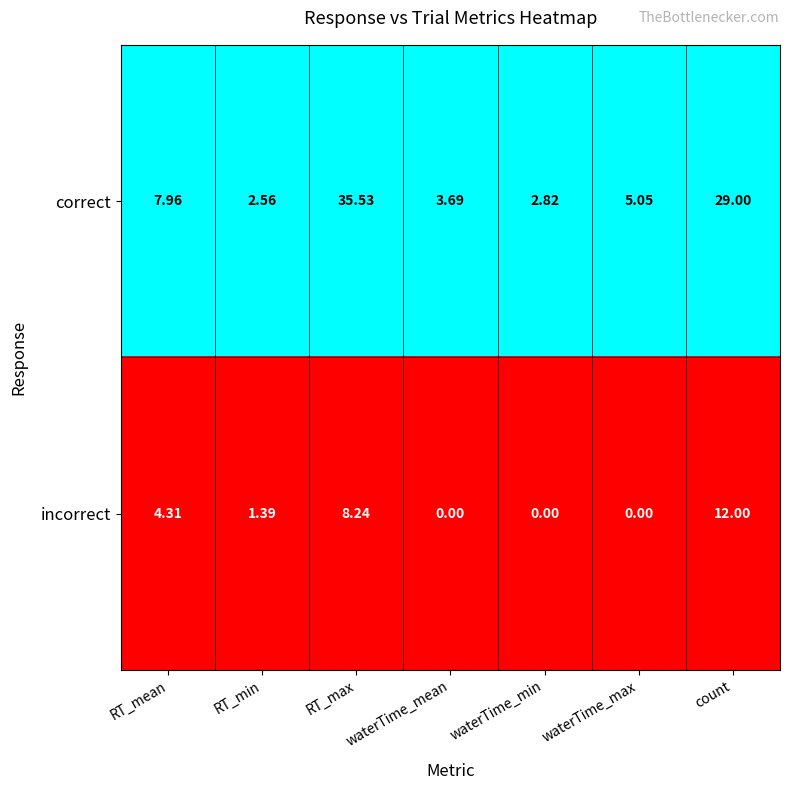

Rank the series at RT_max from highest to lowest value.

correct, incorrect